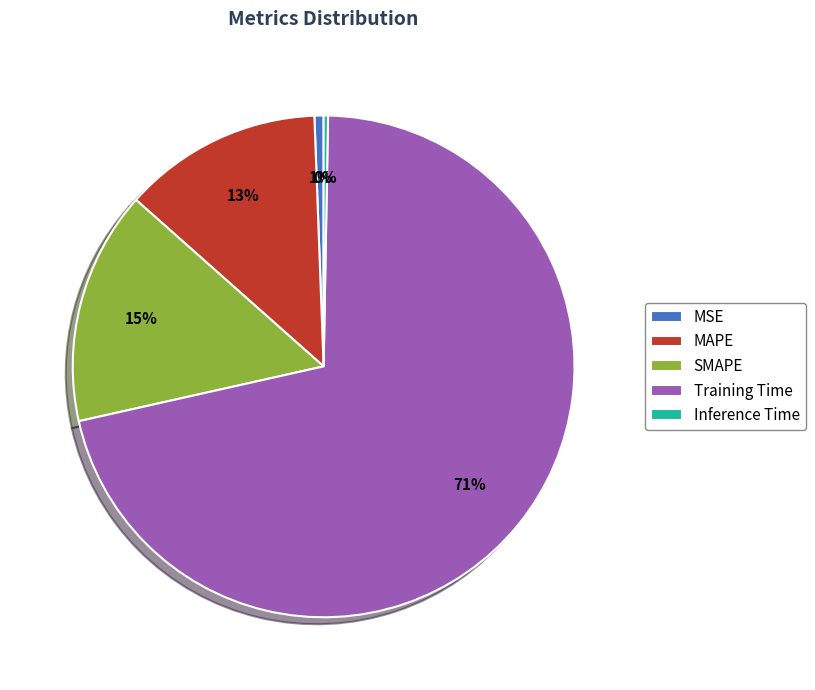

To the nearest percent, what is the average slice percentage?

20%